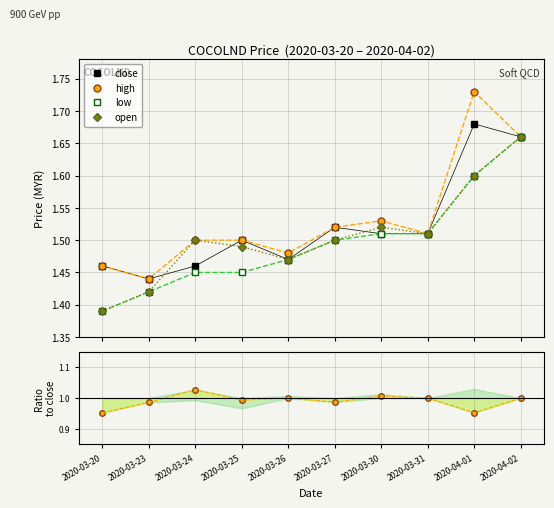

How many interior local valleys does the high series have?

3